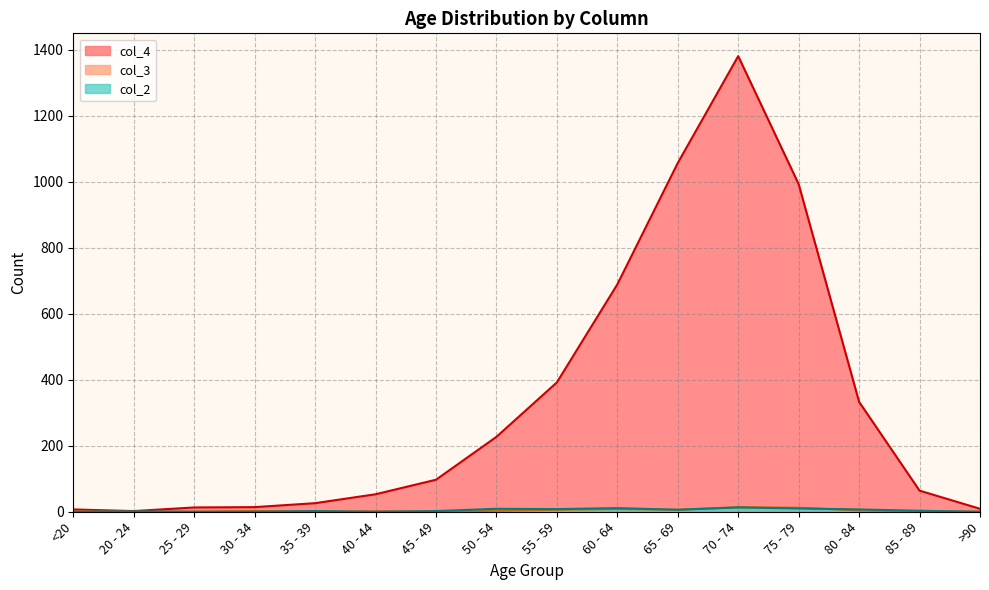

Where is the first local maximum for col_4?

70 - 74